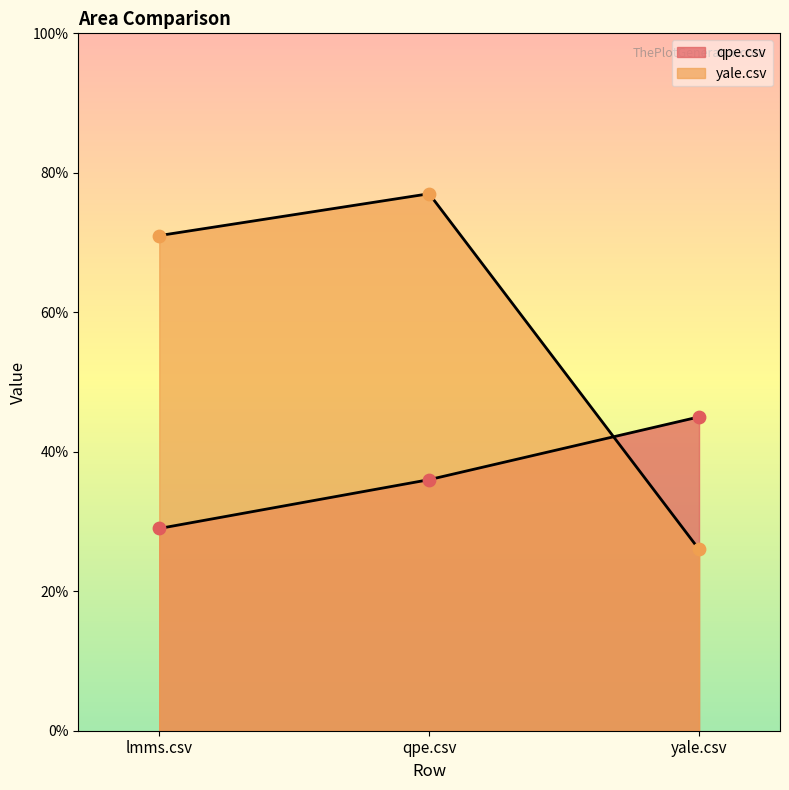

Which series reaches the minimum Y coordinate?

yale.csv